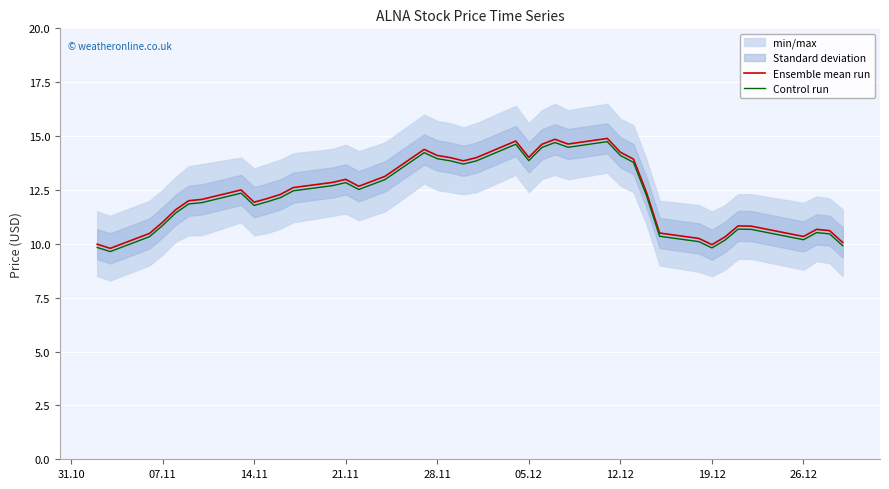

True or false: Control run and Ensemble mean run intersect in this chart.

False